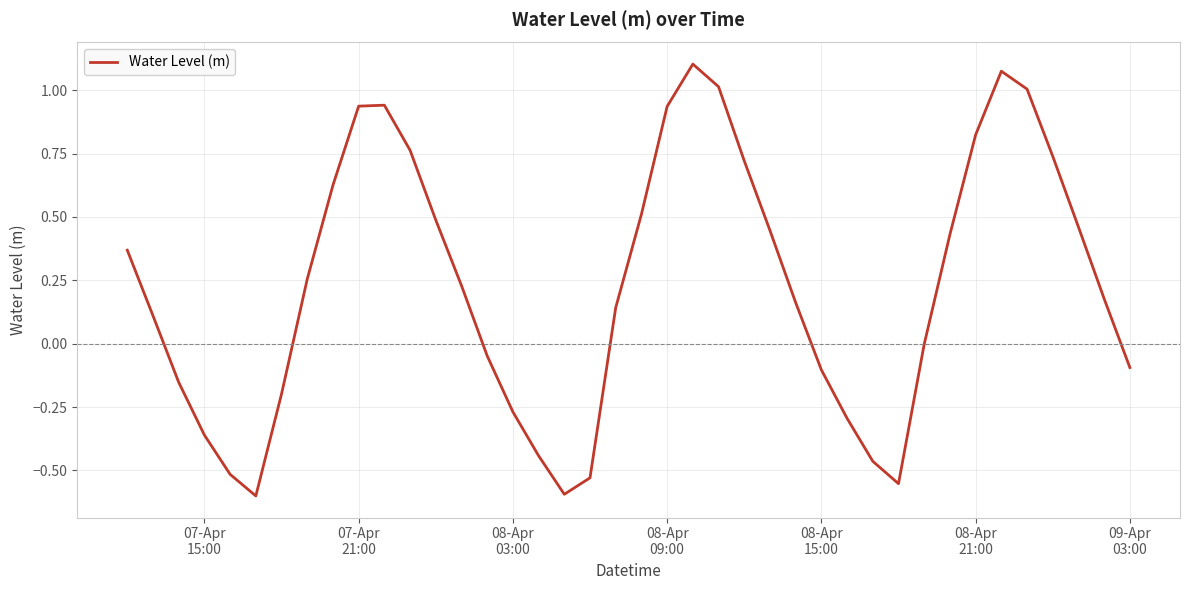

True or false: there are more than 0 points higher than both neighbors.

True